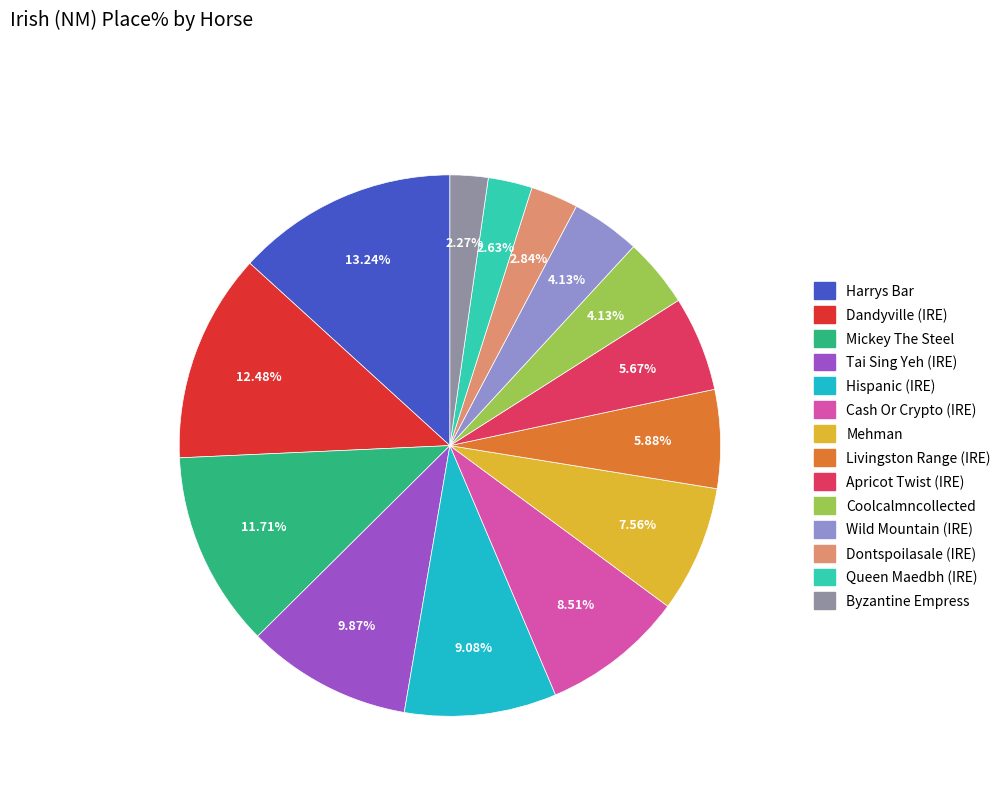

Does Coolcalmncollected represent more than half of the total?

No